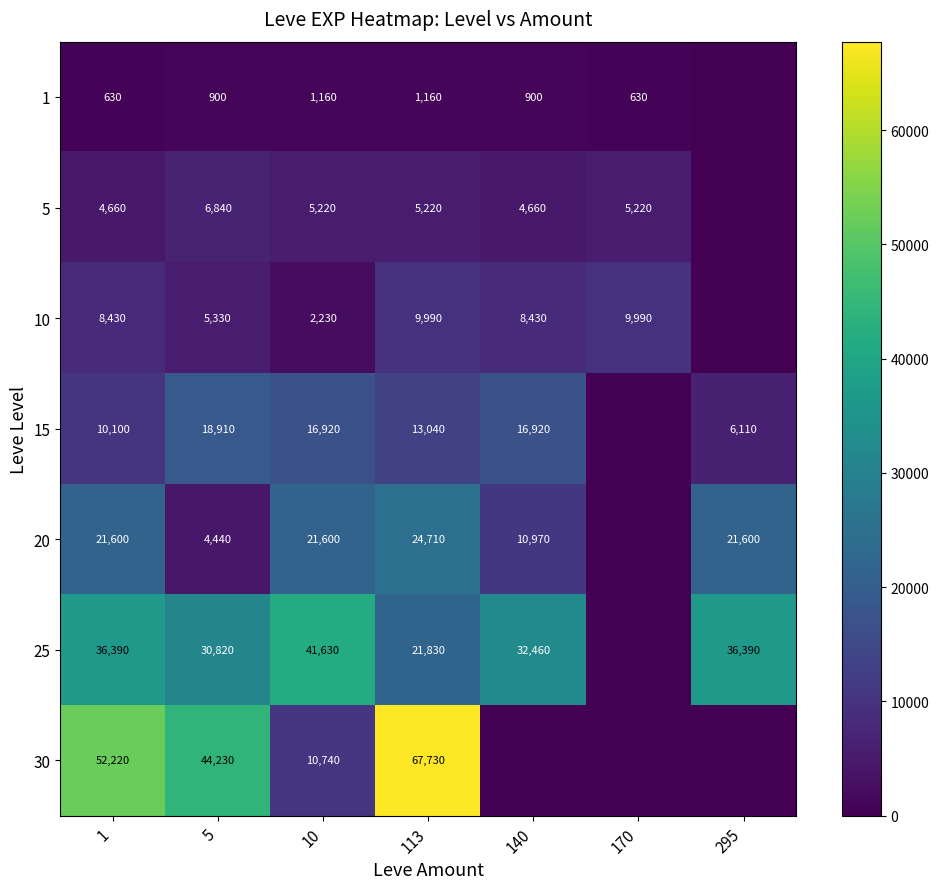

At which category does the chart reach its minimum across all series?

295